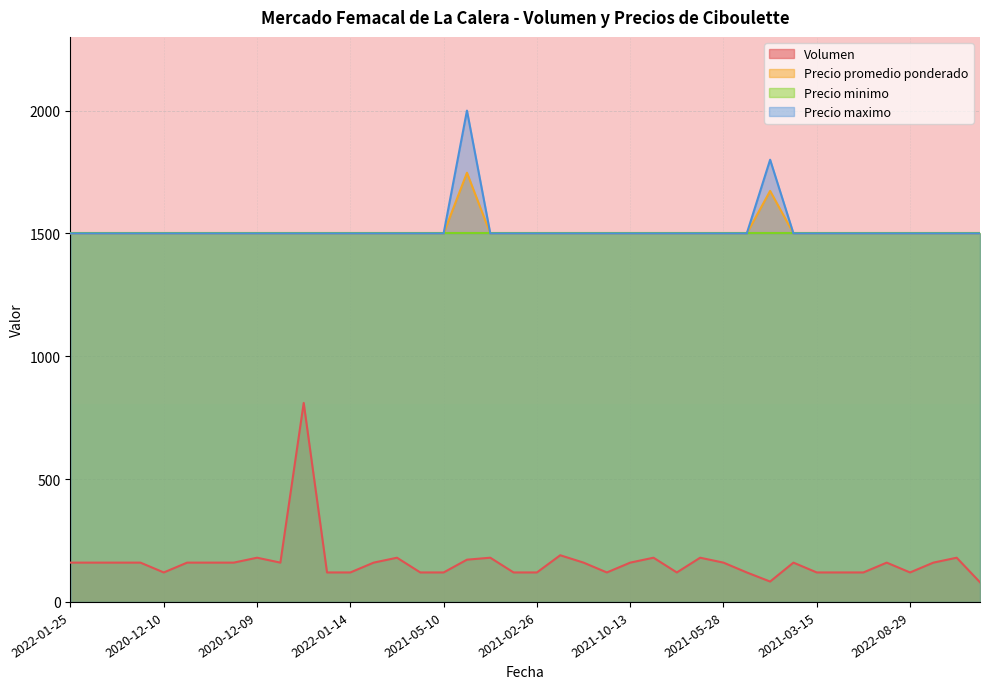

Is the value of Precio promedio ponderado at 2021-05-10 greater than the value of Precio maximo at 2021-12-31?

No